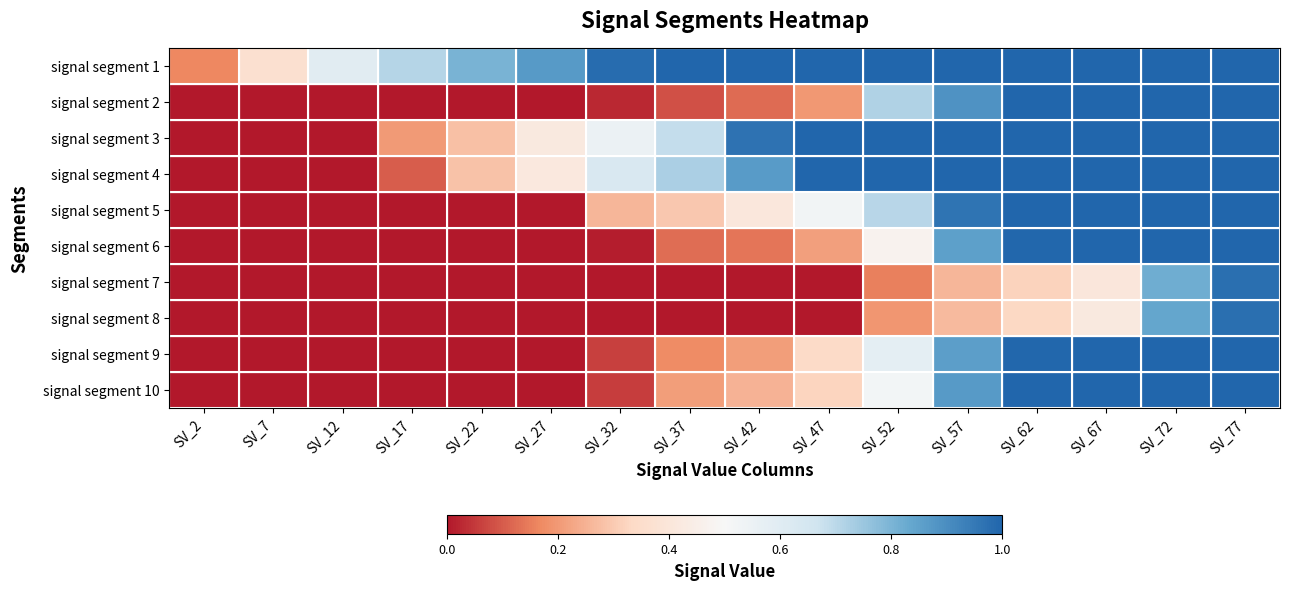

How many data points does each series have?

16